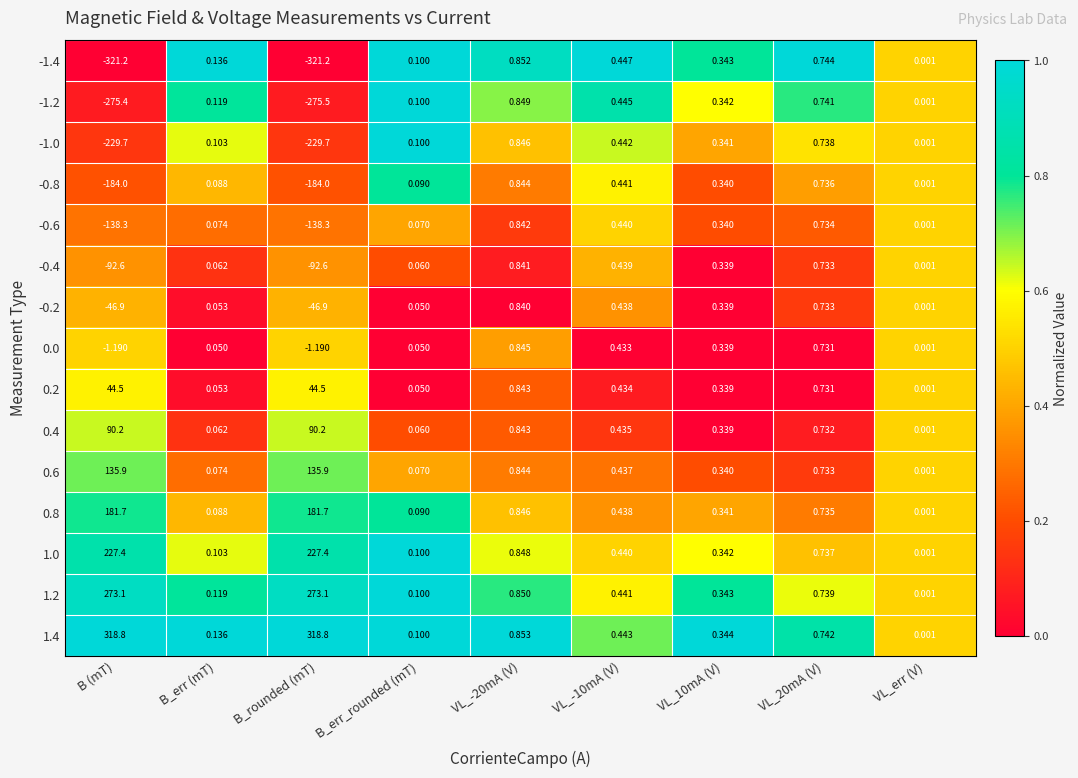

At which label does 0.6 reach its minimum?

VL_err (V)